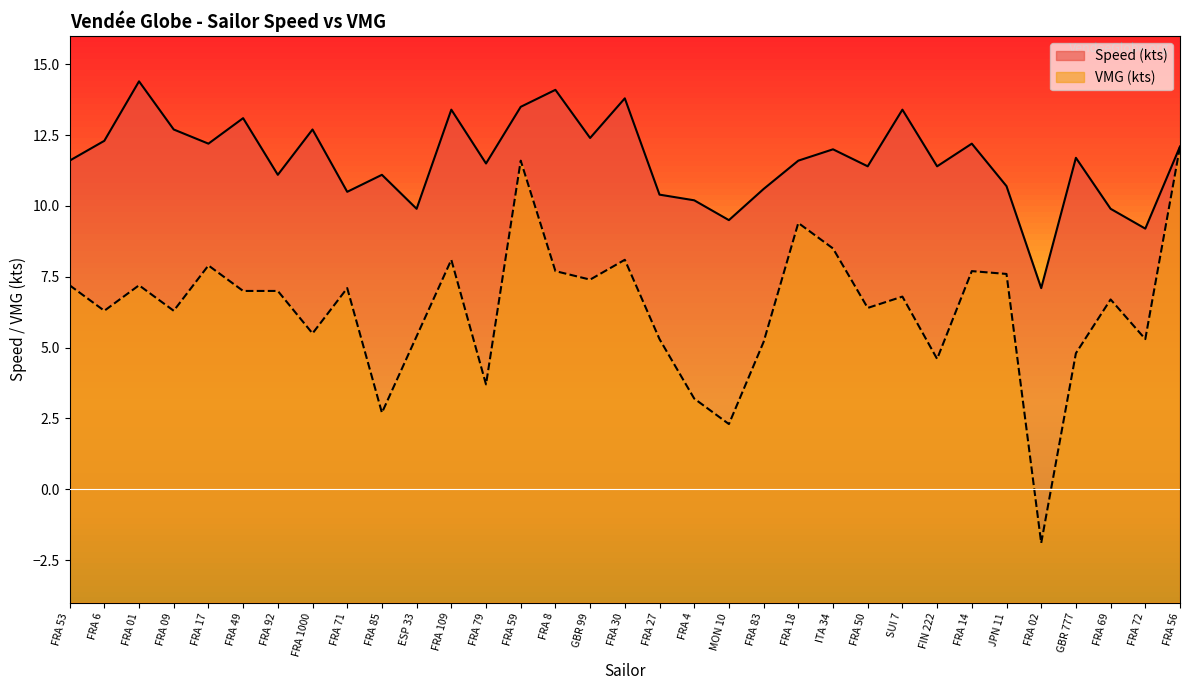

Which series has the widest spread of values?

VMG (kts)